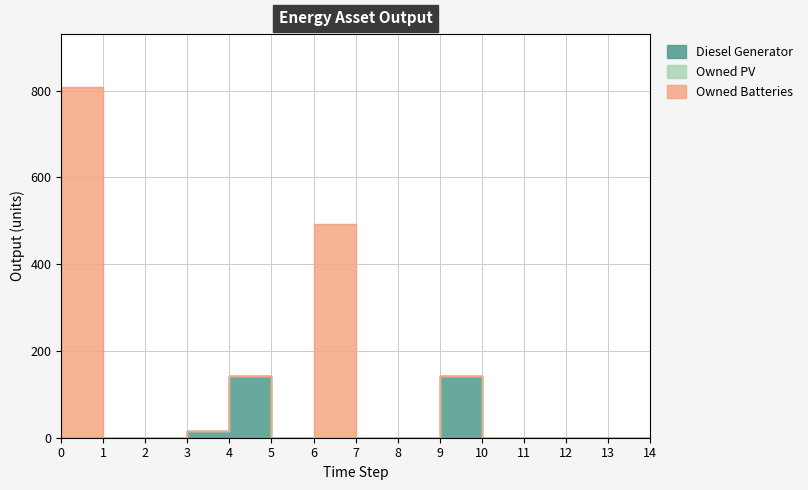

Rank the series at 10 from highest to lowest value.

Diesel Generator, Owned PV, Owned Batteries